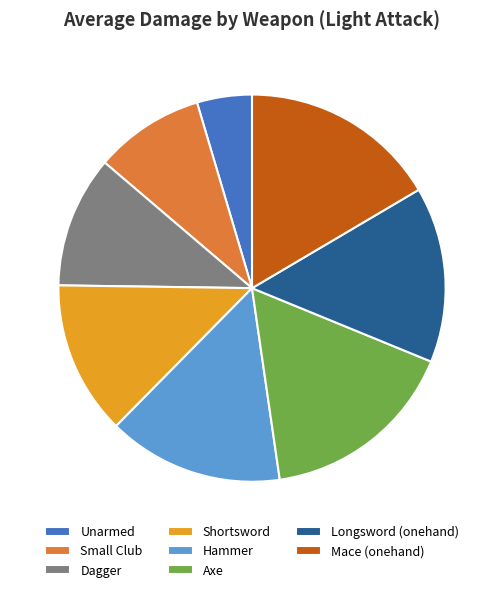

Approximately how many times larger is the value at Small Club compared to Mace (onehand)?

0.6